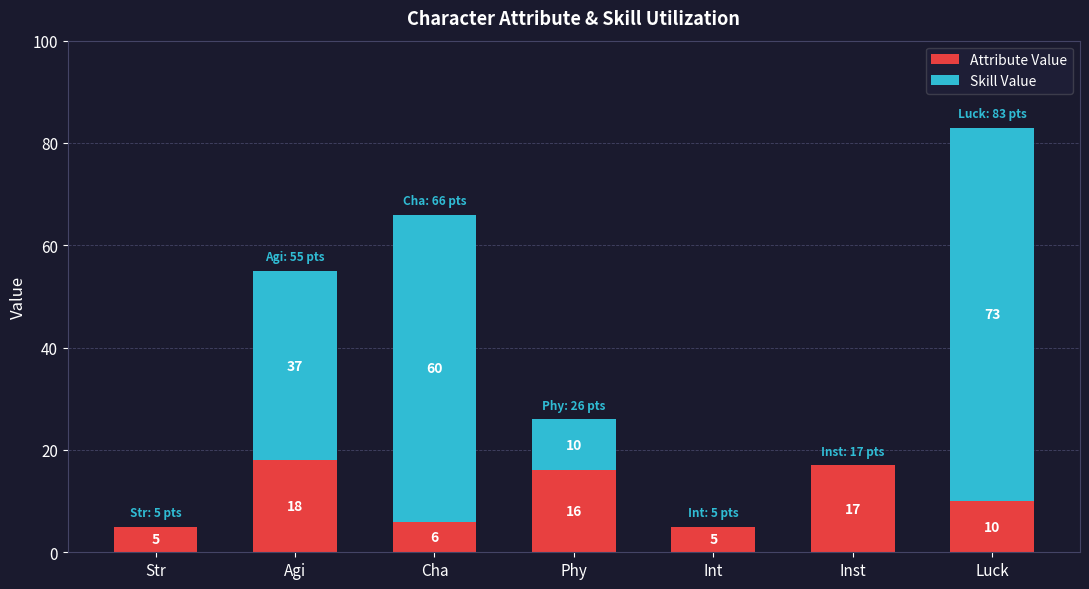

How many distinct data groups are displayed?

2